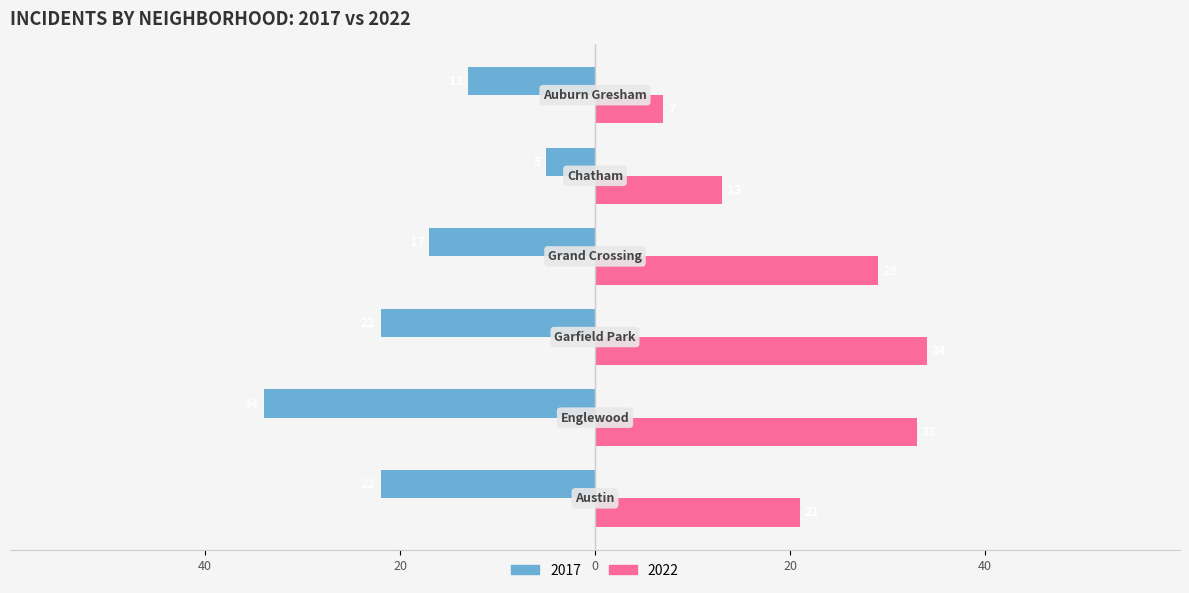

What are all the series names shown in the legend?

2017, 2022